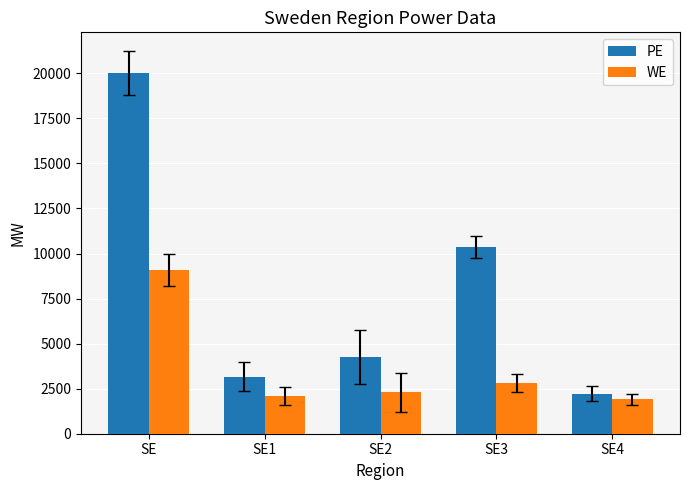

What is the spread (max minus min) of values at SE?

10916